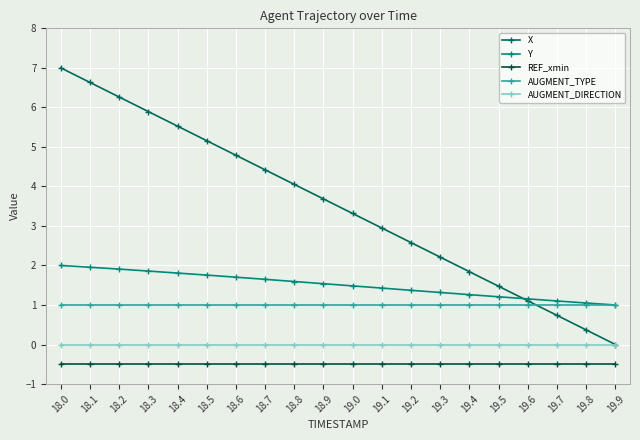

Where do X and AUGMENT_TYPE first cross each other?

19.6 and 19.7